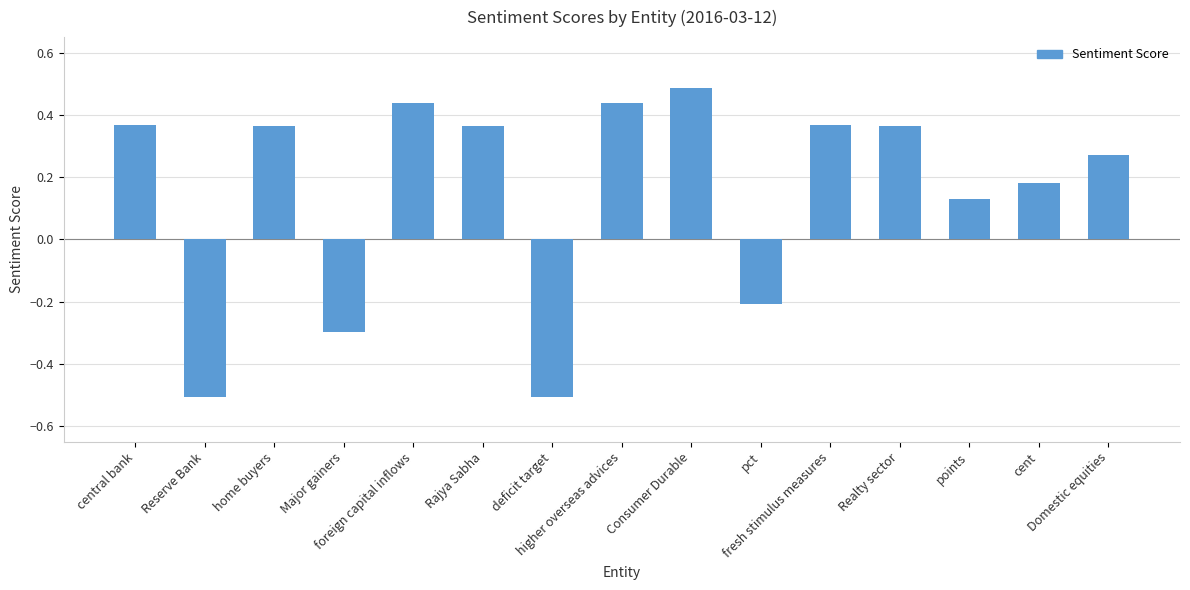

What is the sum of all values?

2.3